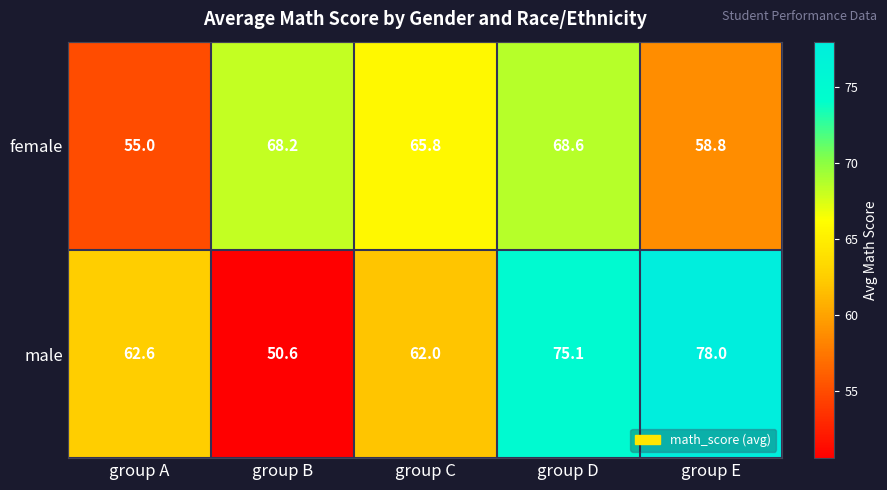

Which series has the largest range (max minus min)?

male